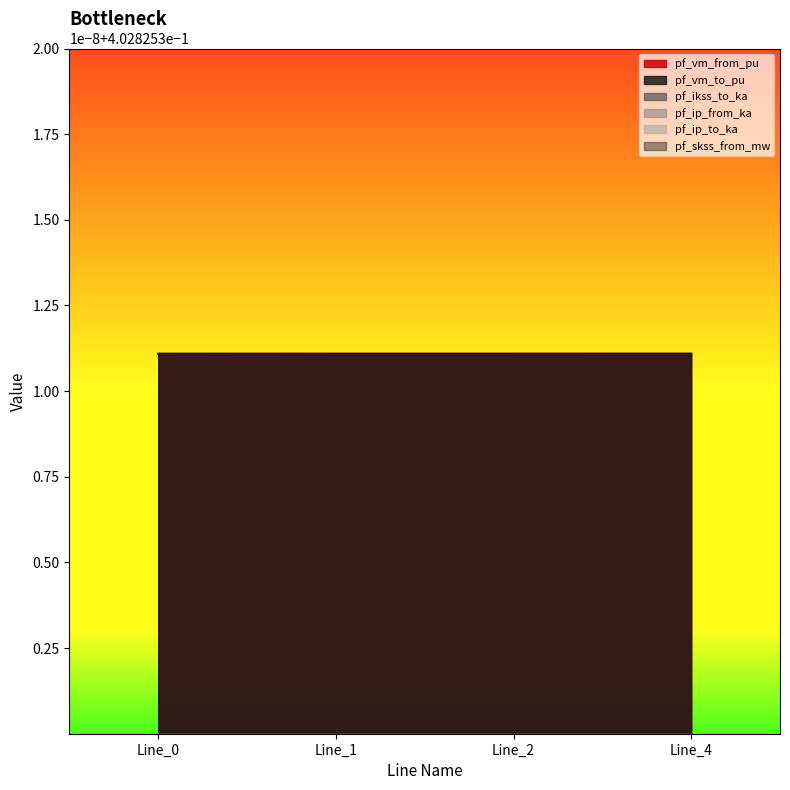

What is the sum of the pf_vm_from_pu values at Line_4 and Line_0?

0.8